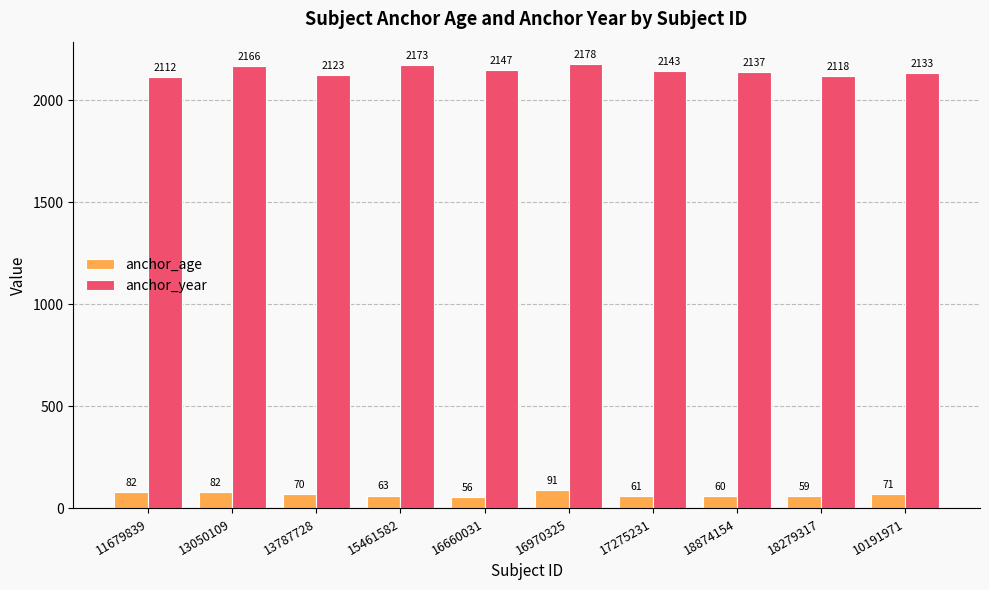

At which label does anchor_year first exceed 2143?

13050109